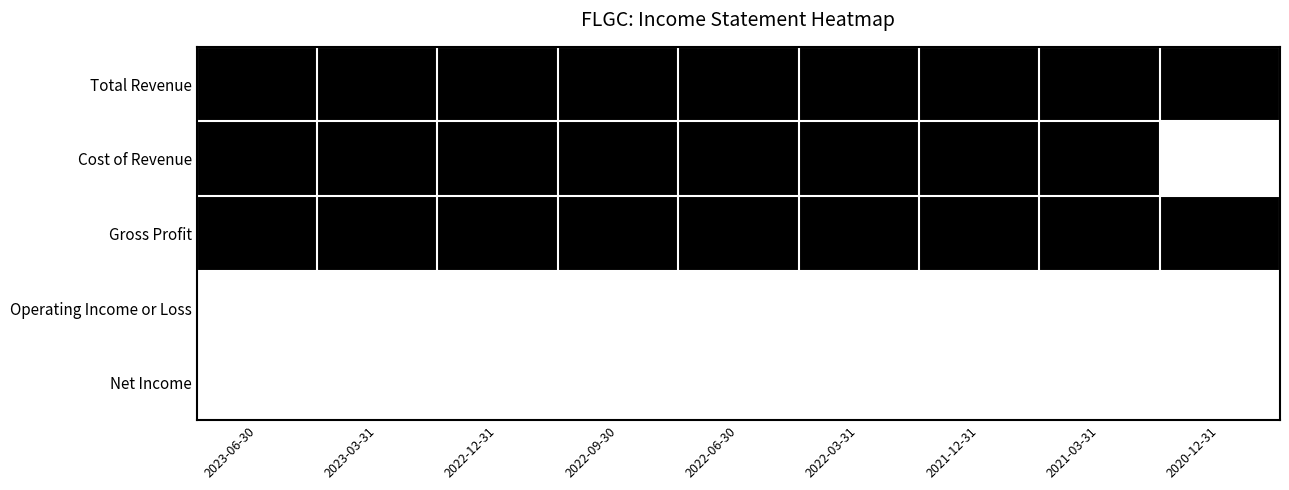

Reading right to left, list all the values displayed in this chart.

Total Revenue: 2020-12-31=1	2021-03-31=1	2021-12-31=1	2022-03-31=1	2022-06-30=1	2022-09-30=1	2022-12-31=1	2023-03-31=1	2023-06-30=1
Cost of Revenue: 2020-12-31=0	2021-03-31=1	2021-12-31=1	2022-03-31=1	2022-06-30=1	2022-09-30=1	2022-12-31=1	2023-03-31=1	2023-06-30=1
Gross Profit: 2020-12-31=1	2021-03-31=1	2021-12-31=1	2022-03-31=1	2022-06-30=1	2022-09-30=1	2022-12-31=1	2023-03-31=1	2023-06-30=1
Operating Income or Loss: 2020-12-31=0	2021-03-31=0	2021-12-31=0	2022-03-31=0	2022-06-30=0	2022-09-30=0	2022-12-31=0	2023-03-31=0	2023-06-30=0
Net Income: 2020-12-31=0	2021-03-31=0	2021-12-31=0	2022-03-31=0	2022-06-30=0	2022-09-30=0	2022-12-31=0	2023-03-31=0	2023-06-30=0